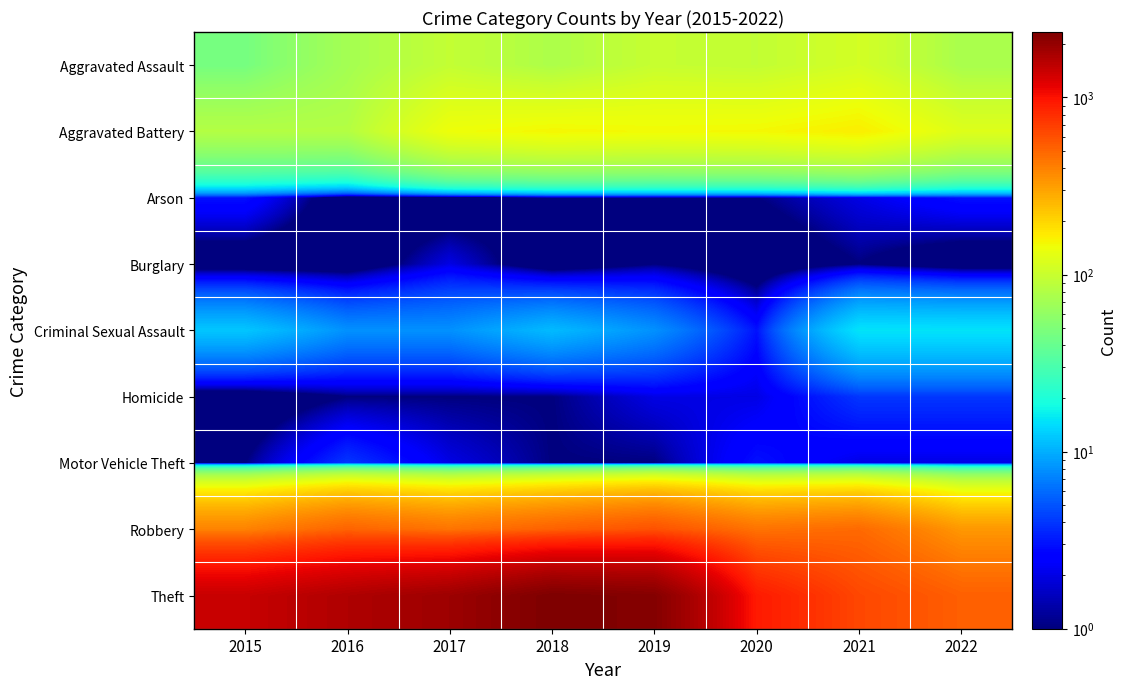

Rank the series at 2016 from lowest to highest value.

Arson, Burglary, Homicide, Motor Vehicle Theft, Criminal Sexual Assault, Aggravated Assault, Aggravated Battery, Robbery, Theft